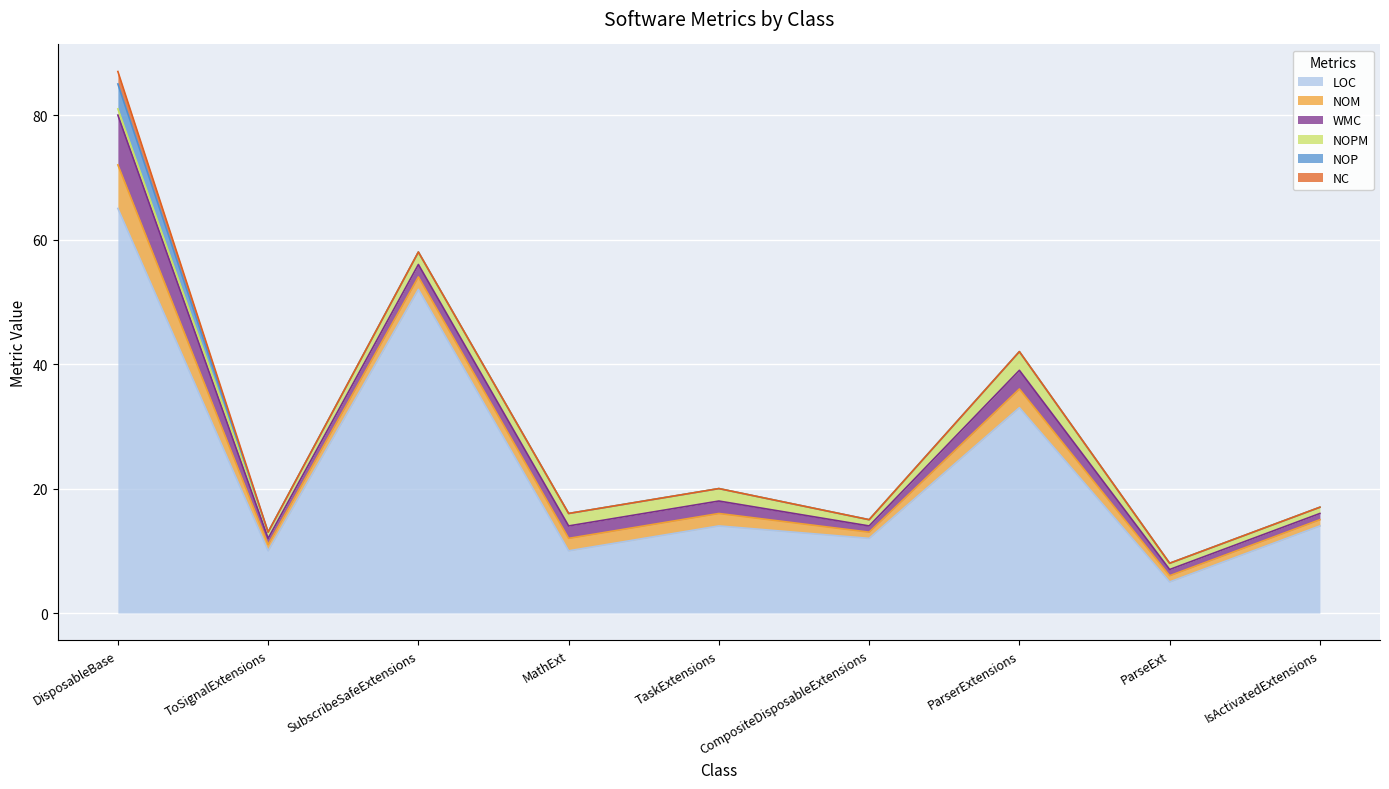

True or false: NOM and NOPM intersect in this chart.

False